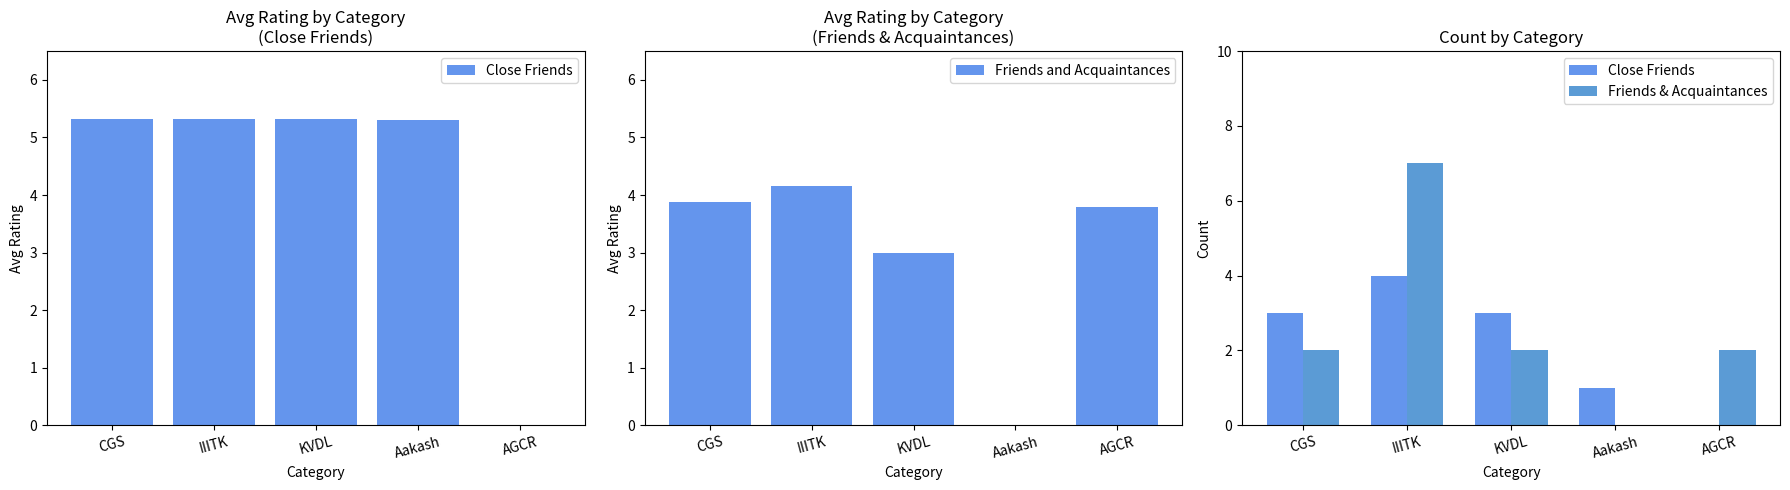

At which label does Friends and Acquaintances reach its peak?

IIITK